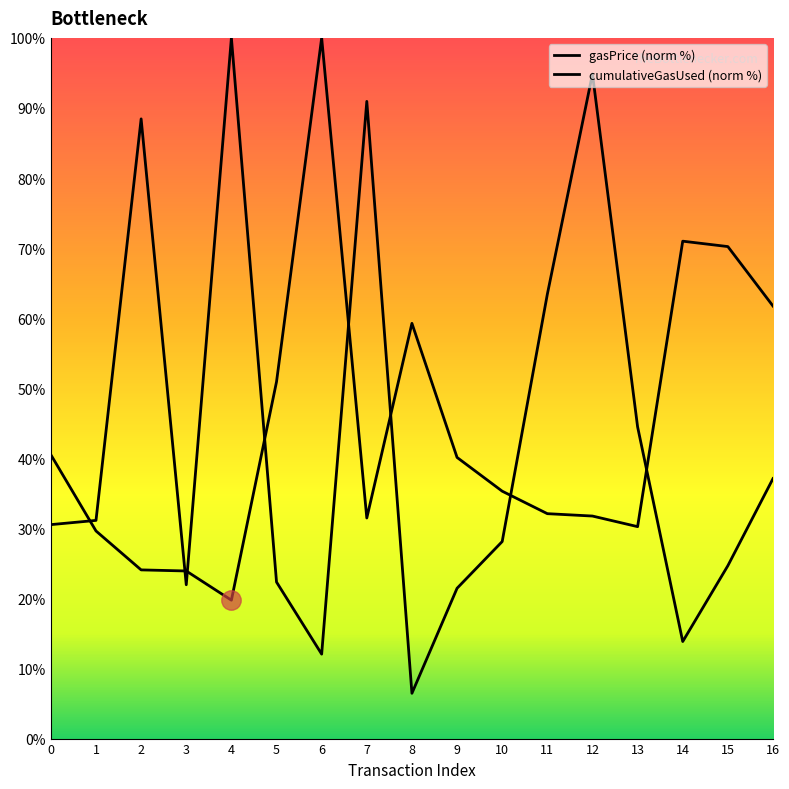

Reading left to right, what are all the values shown in this chart?

gasPrice: 0=40.5	1=29.6	2=24.1	3=23.9	4=19.8	5=50.9	6=100.0	7=31.5	8=59.3	9=40.1	10=35.3	11=32.1	12=31.8	13=30.2	14=71.0	15=70.2	16=61.7
cumulativeGasUsed: 0=30.5	1=31.1	2=88.4	3=22.0	4=100.0	5=22.3	6=12.1	7=90.9	8=6.5	9=21.5	10=28.1	11=63.4	12=94.9	13=44.5	14=13.8	15=24.7	16=37.1